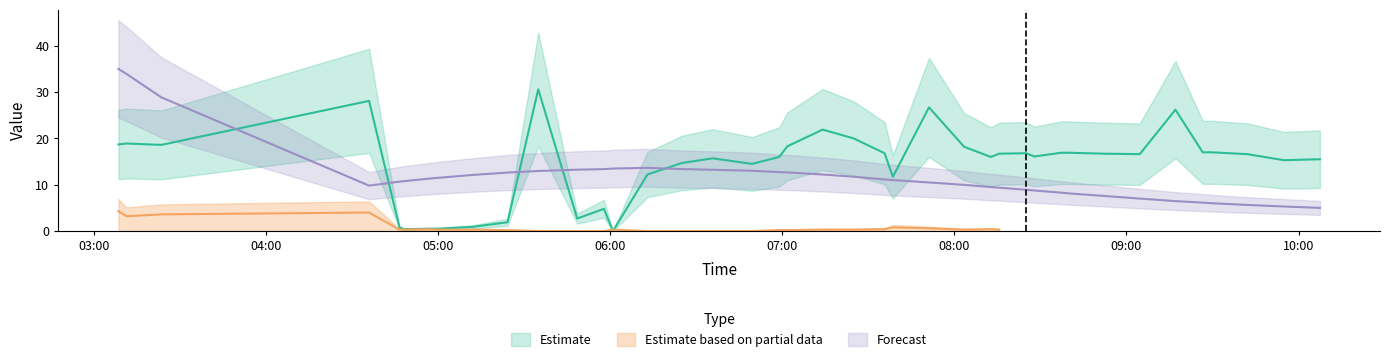

Is it true that Latitude equals 15.7 at 2024-04-16 04:47:53?

False